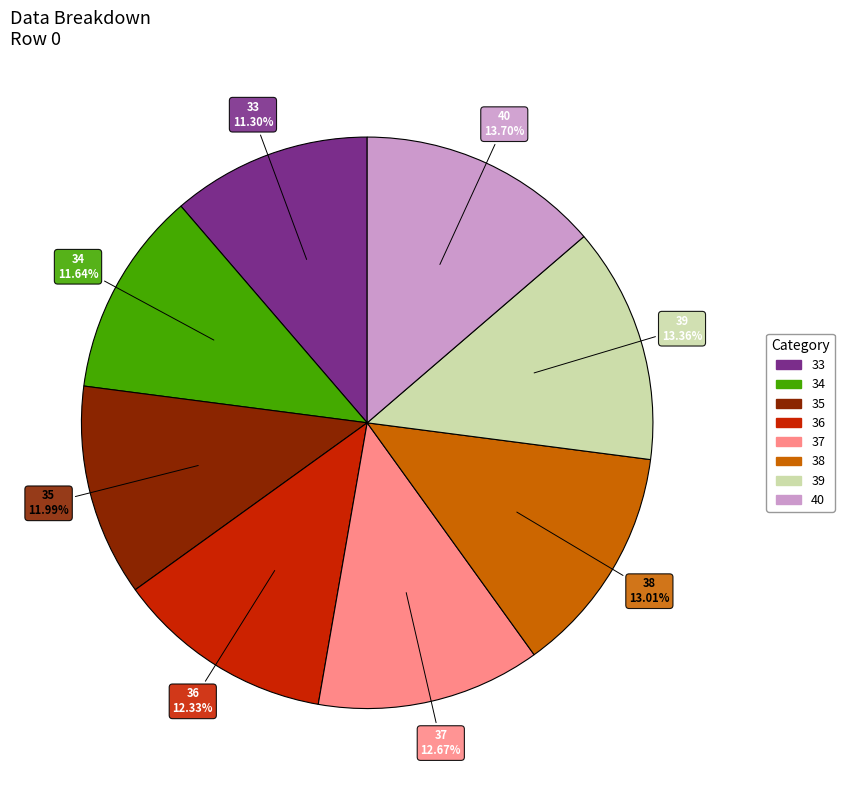

What percentage is NOT represented by 35?

88.0%